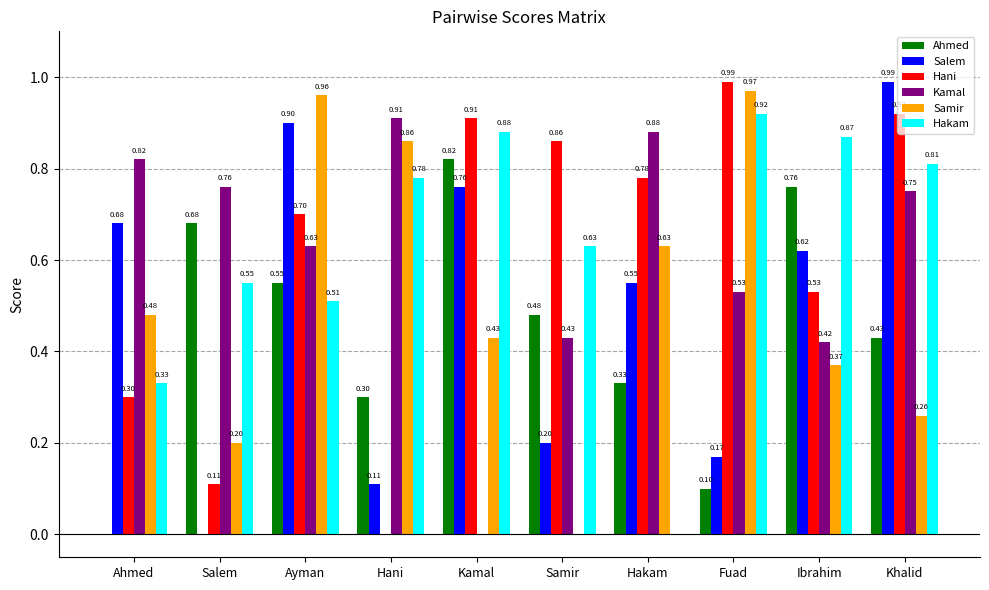

At which label is Kamal closest to 0?

Kamal